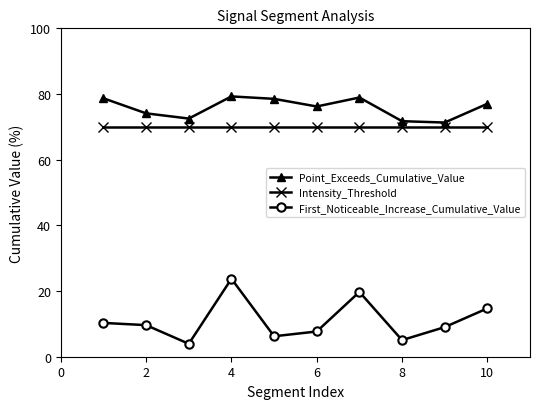

Rank the series by their maximum value, from highest to lowest.

Point_Exceeds_Cumulative_Value, Intensity_Threshold, First_Noticeable_Increase_Cumulative_Value